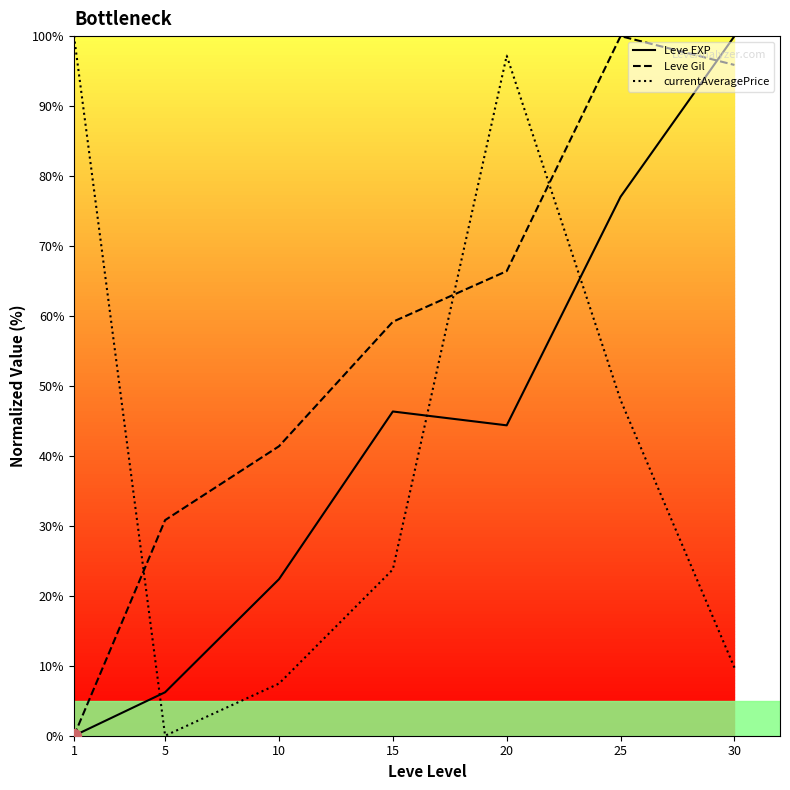

How many positive values does the Leve Gil series have?

6